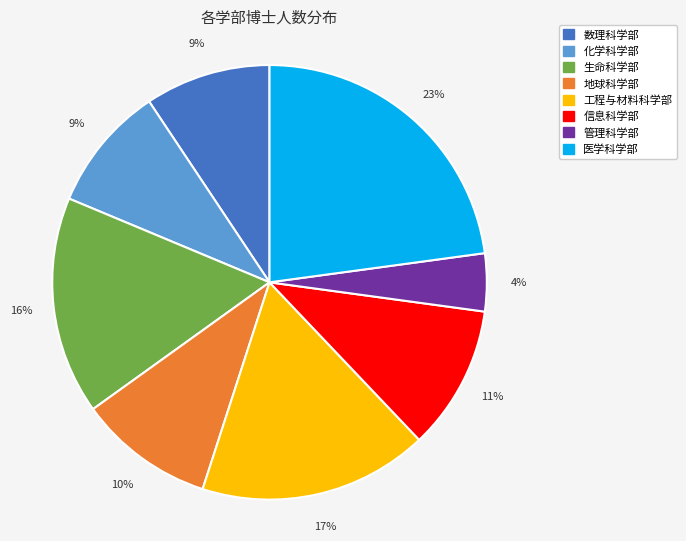

To the nearest percent, what portion does 管理科学部 represent?

4%